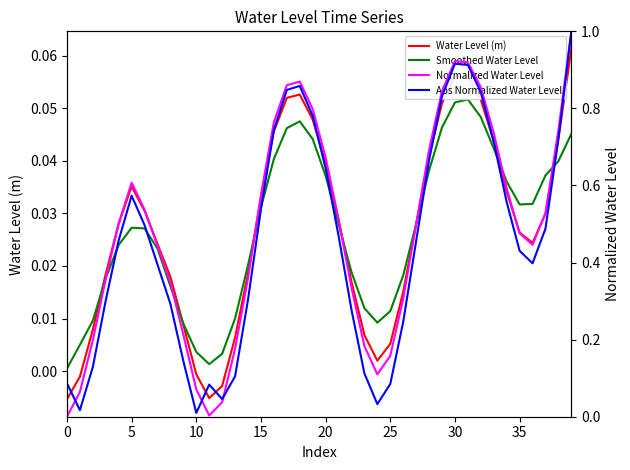

Is it true that Water Level (m) equals 0.1 at 5?

False